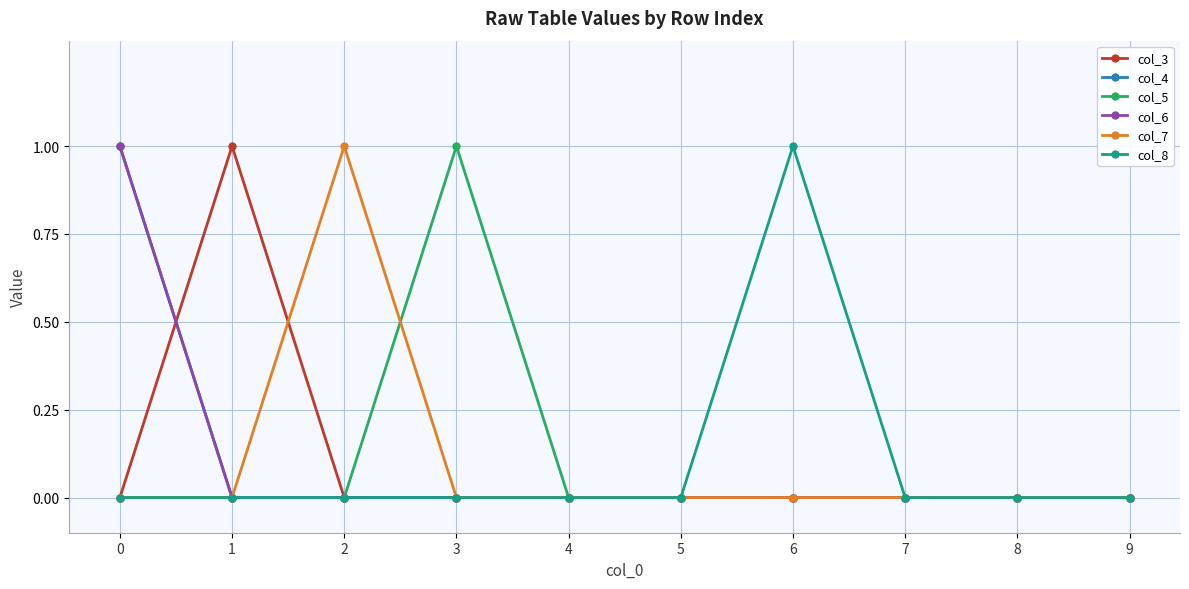

Does the chart have visible grid lines?

Yes